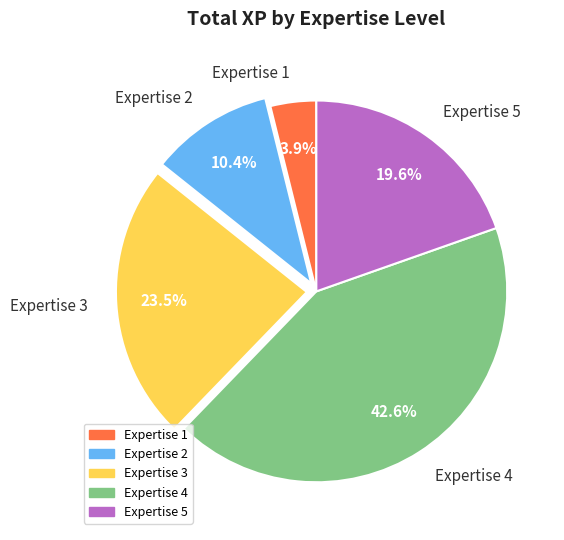

Which category has the smallest portion of the pie?

Expertise 1